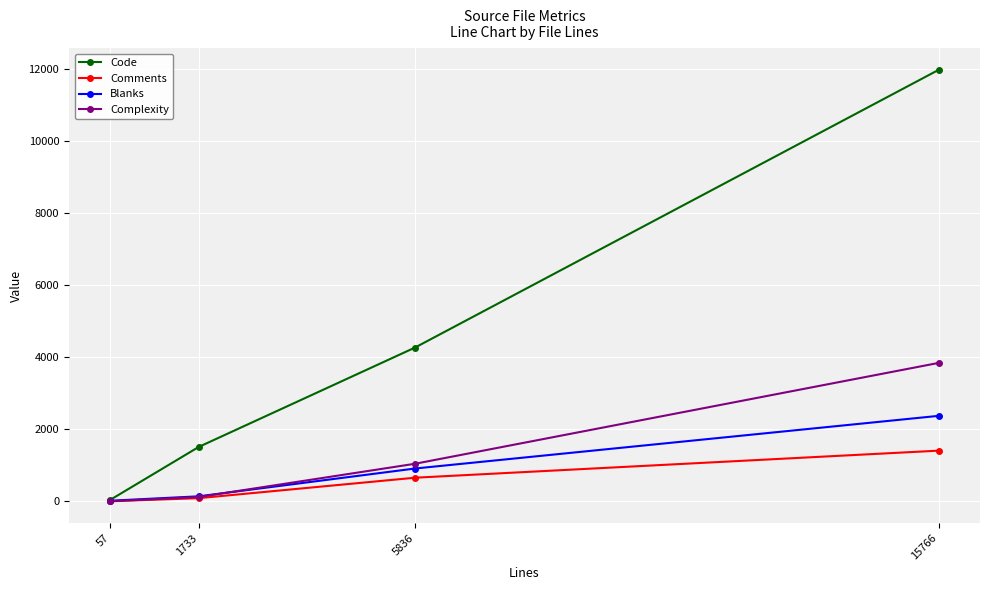

What is the sum of the Comments values at 5836 and 1733?

740